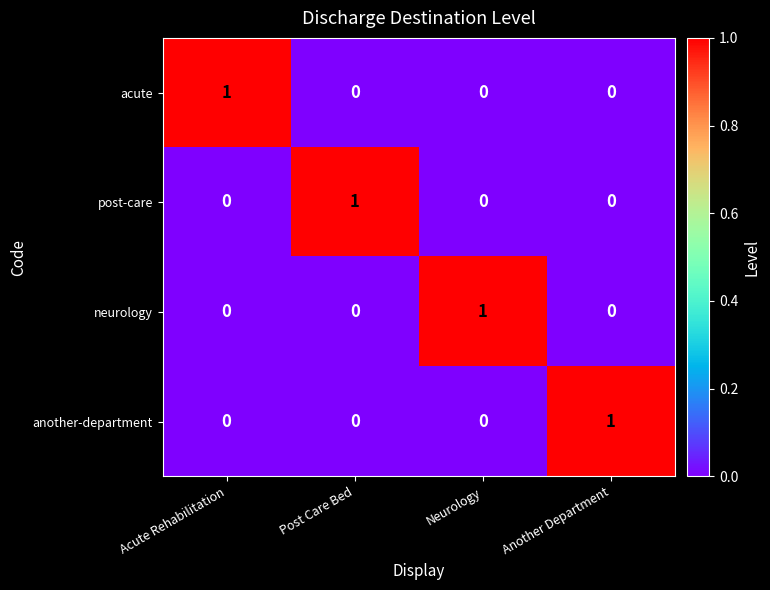

What is the total value across all series at Neurology?

1